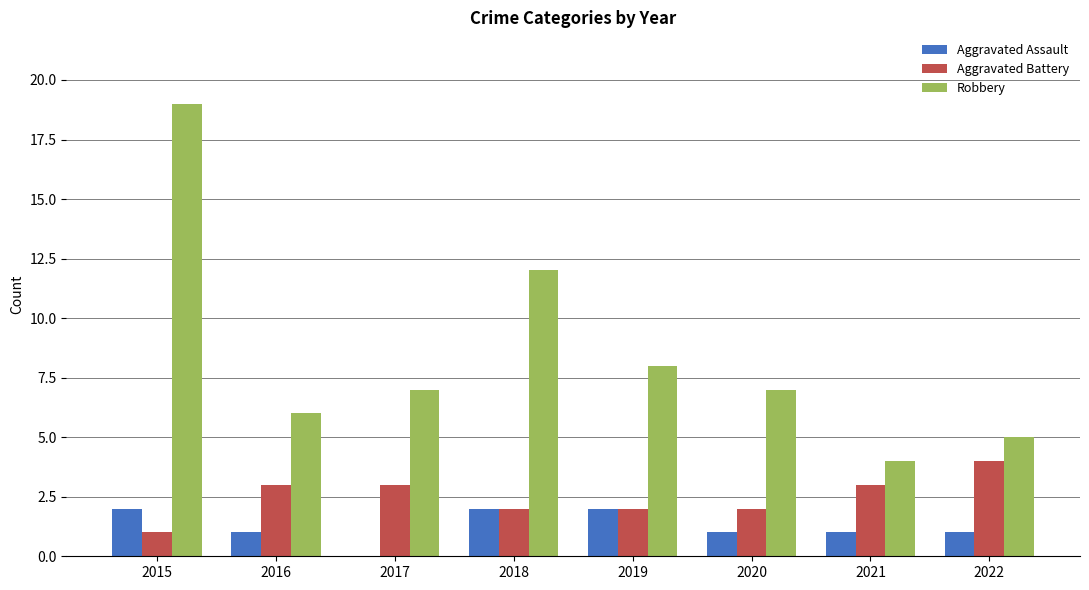

Is it true that Aggravated Battery equals 2 at 2018?

True